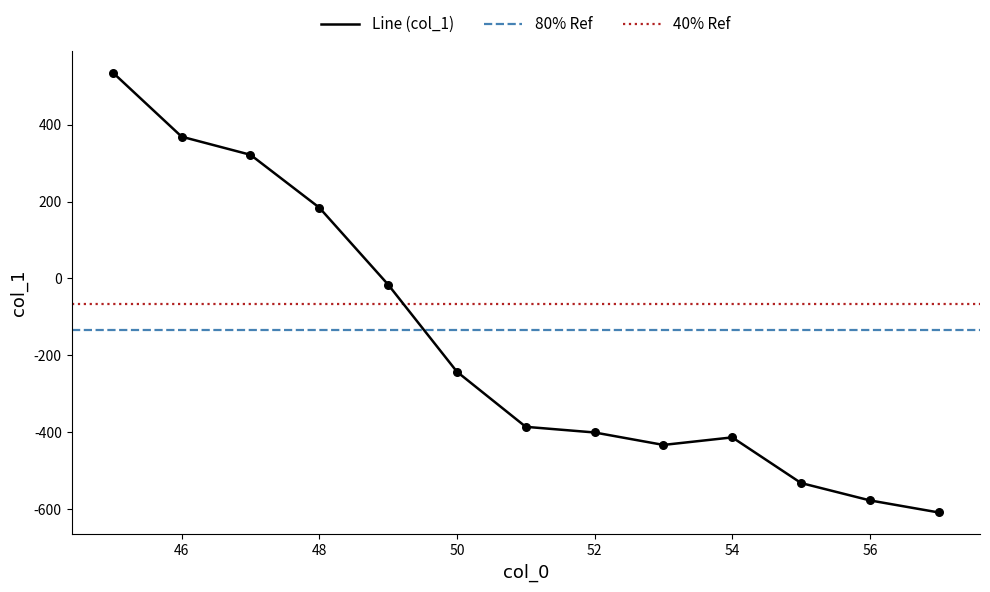

Which has a higher value, 48 or 52?

48